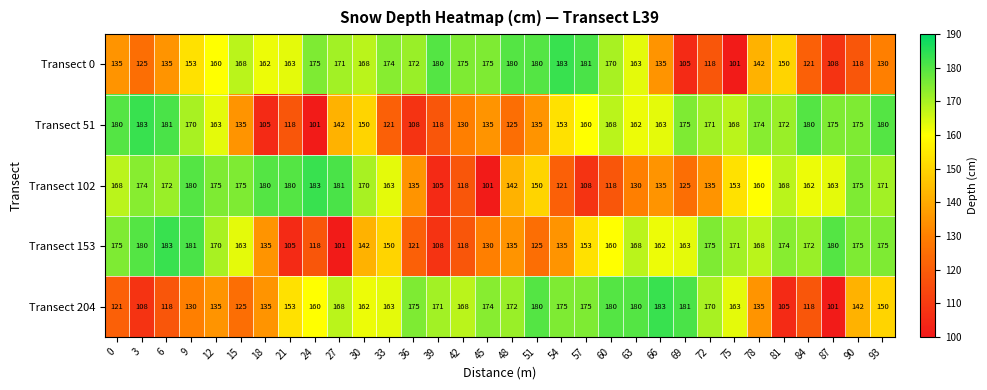

What value does the Transect 153 series have at 0, to the nearest 10?

180